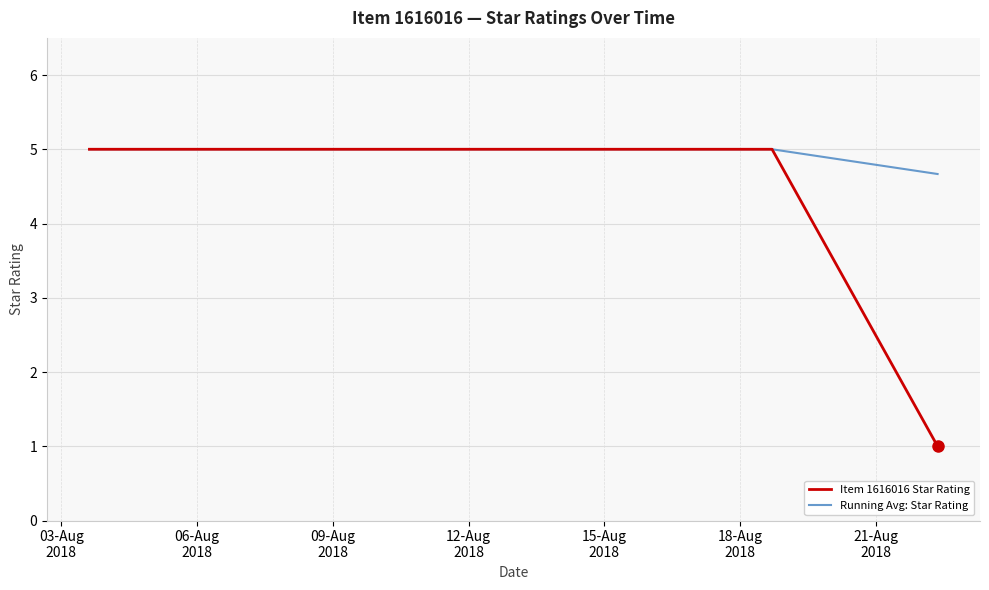

Which series has the largest total across all categories?

Running Avg: Star Rating